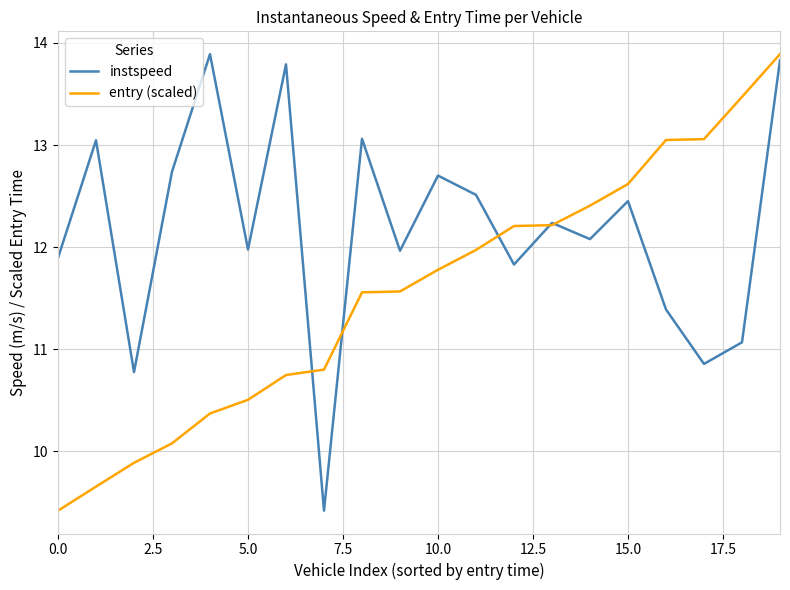

How many interior local valleys does the instspeed series have?

7